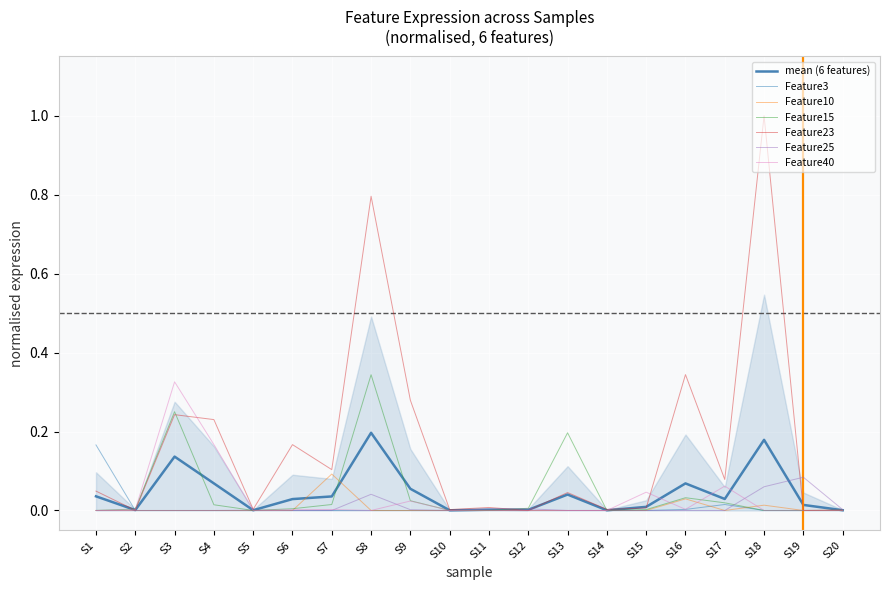

At how many categories does at least one series exceed 0?

20